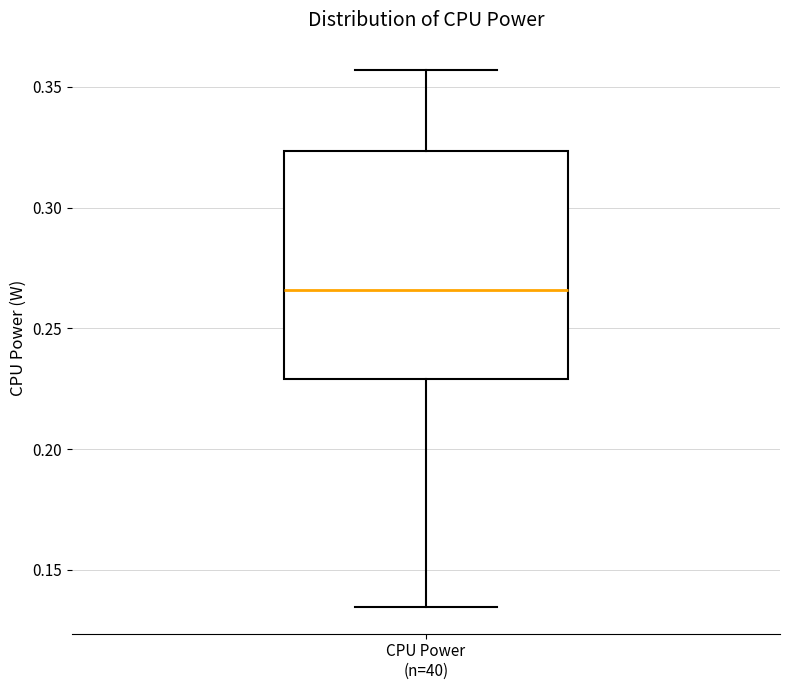

Transcribe this box plot: give where the median line is, the range the box spans, and where the two whiskers end, as read against the y-axis. The values are not printed on the chart, so give them approximately, as read against the axis.

median 0.265, box 0.230 to 0.325, whiskers 0.135 to 0.355